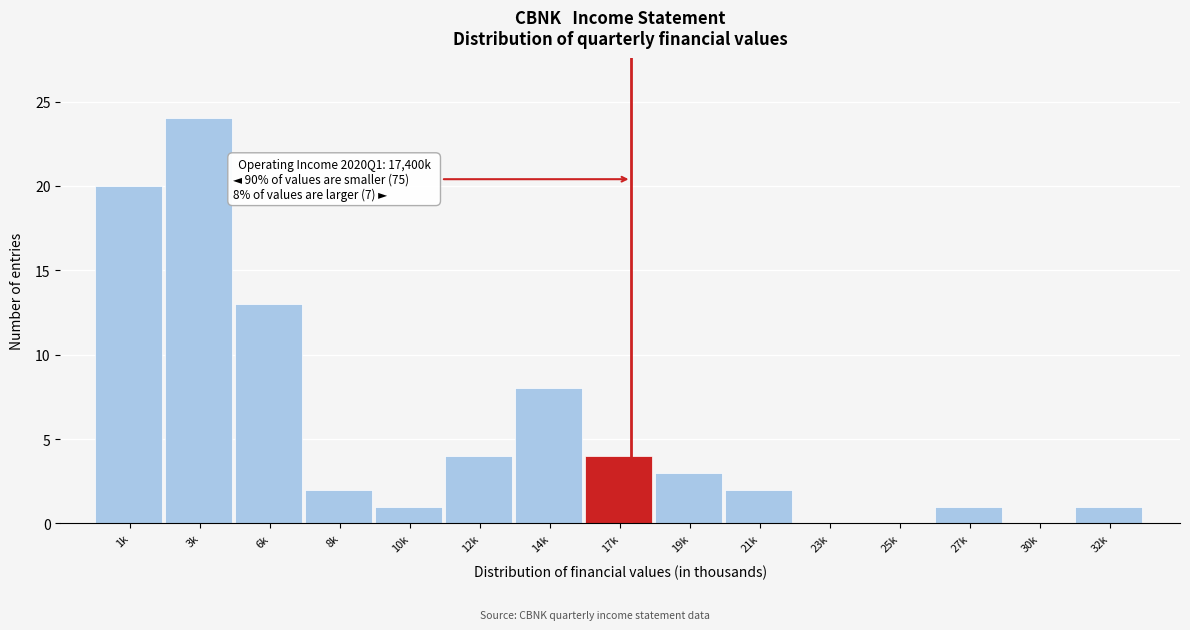

Reading left to right, extract all data points from this chart.

1k=20	3k=24	6k=13	8k=2	10k=1	12k=4	14k=8	17k=4	19k=3	21k=2	23k=0	25k=0	27k=1	30k=0	32k=1